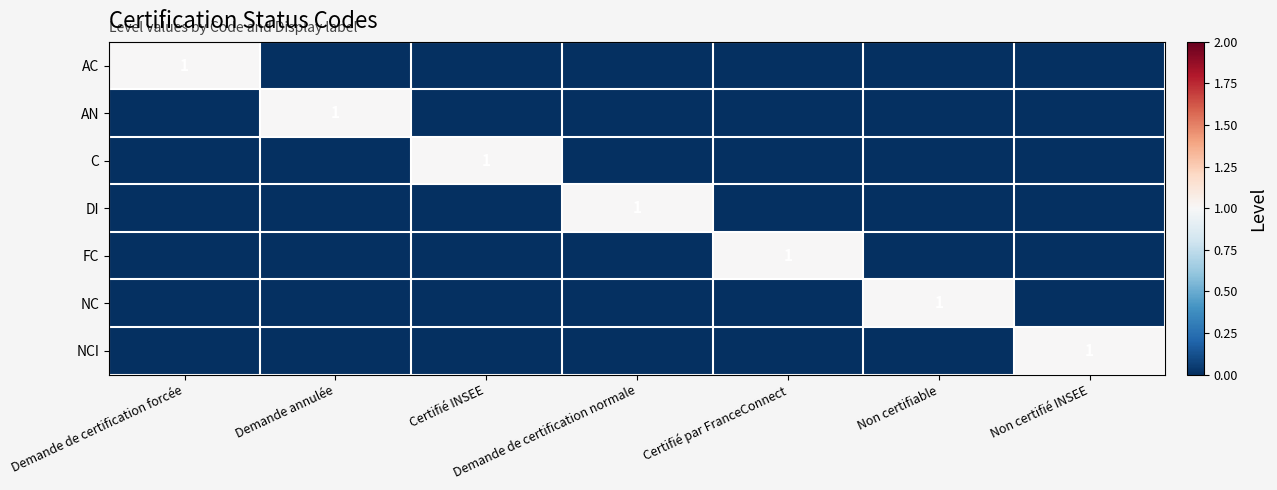

How many distinct data groups are displayed?

7